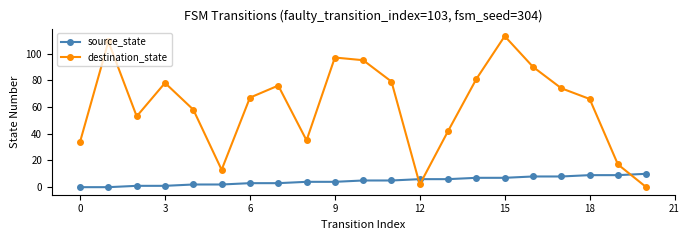

Which series has the widest spread of values?

destination_state